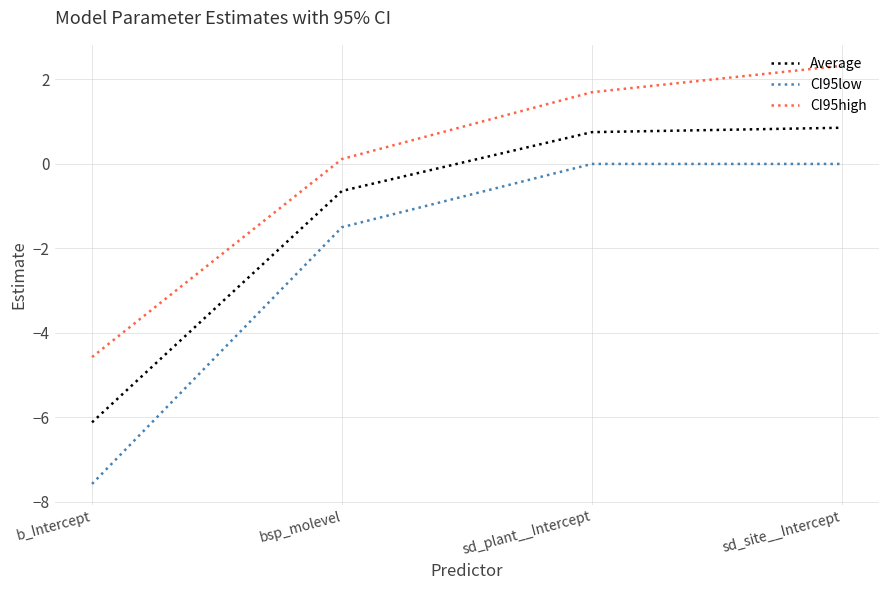

What is the average value of the CI95low series?

-2.3